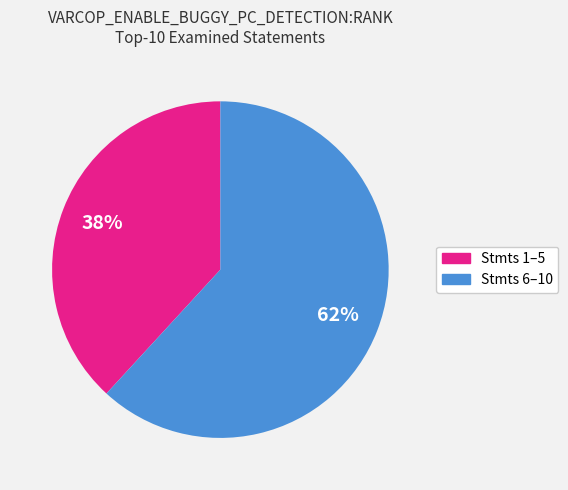

Does any single category account for the majority?

Yes